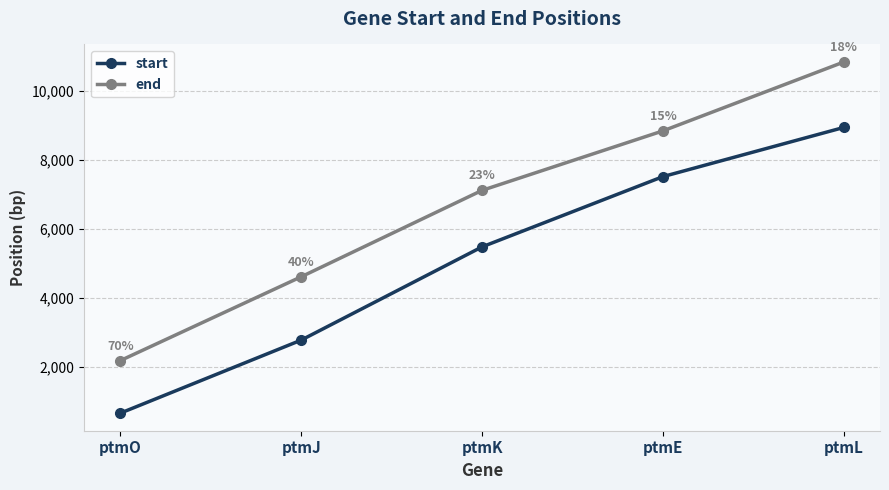

At how many categories does at least one series exceed 8881?

1